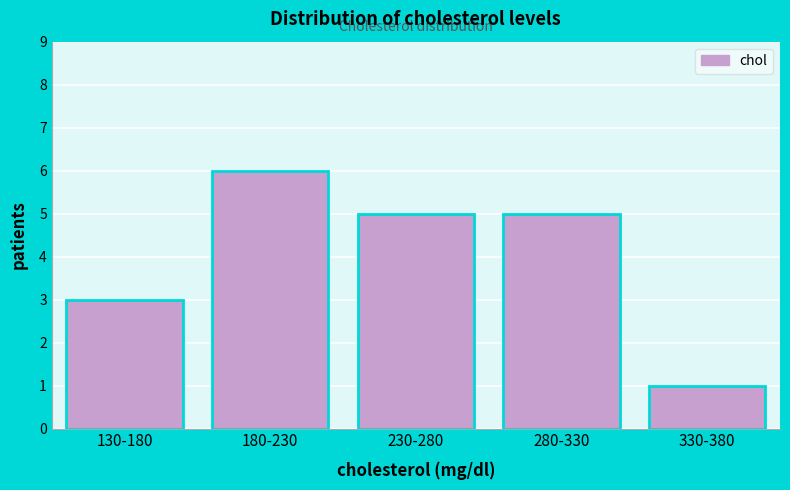

Reading left to right, transcribe all the data shown in this chart.

3	6	5	5	1